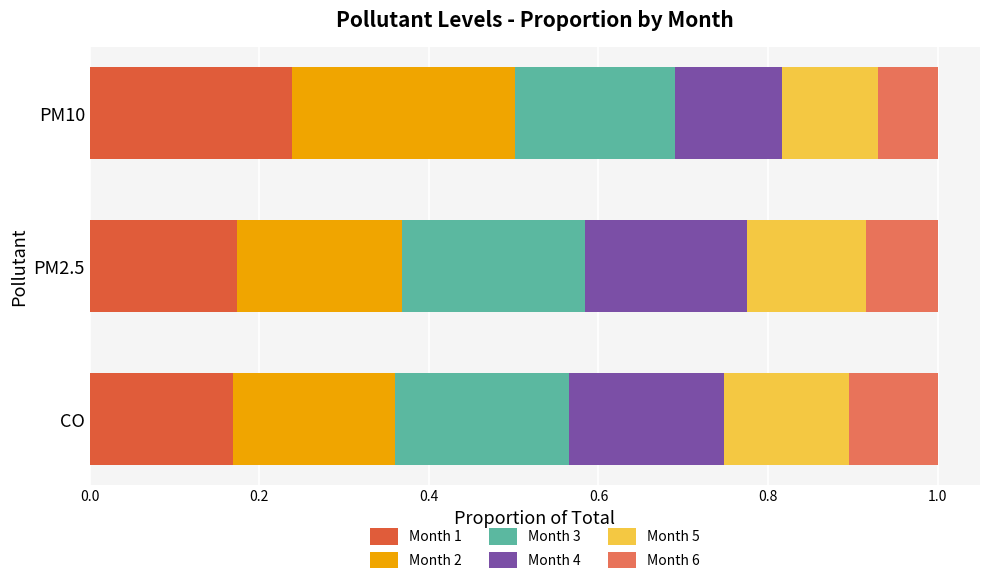

The value of Month 1 at PM2.5 is 0.3. True or false?

False